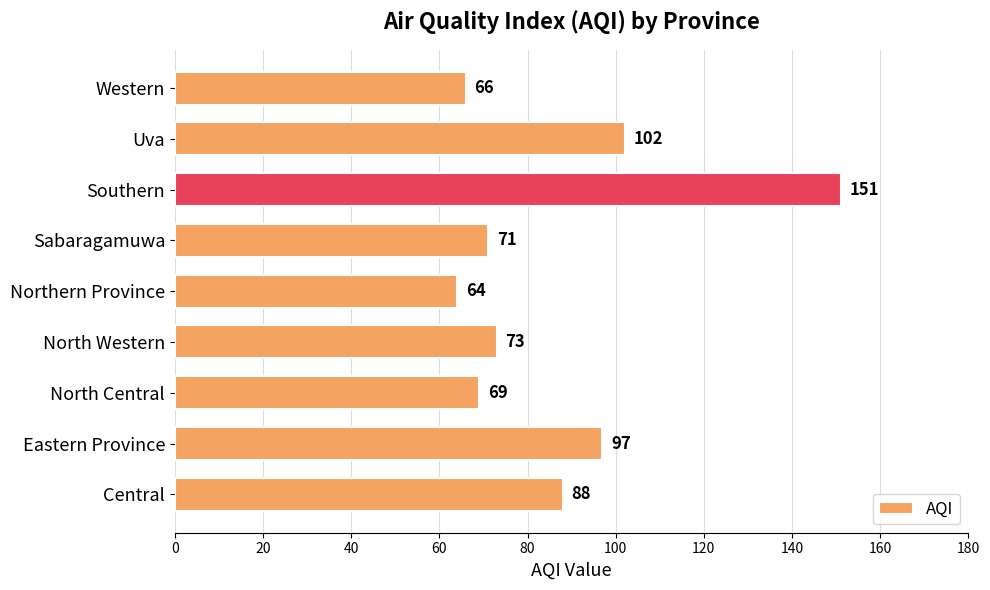

Reading bottom to top, extract all data points from this chart.

Central=88	Eastern Province=97	North Central=69	North Western=73	Northern Province=64	Sabaragamuwa=71	Southern=151	Uva=102	Western=66